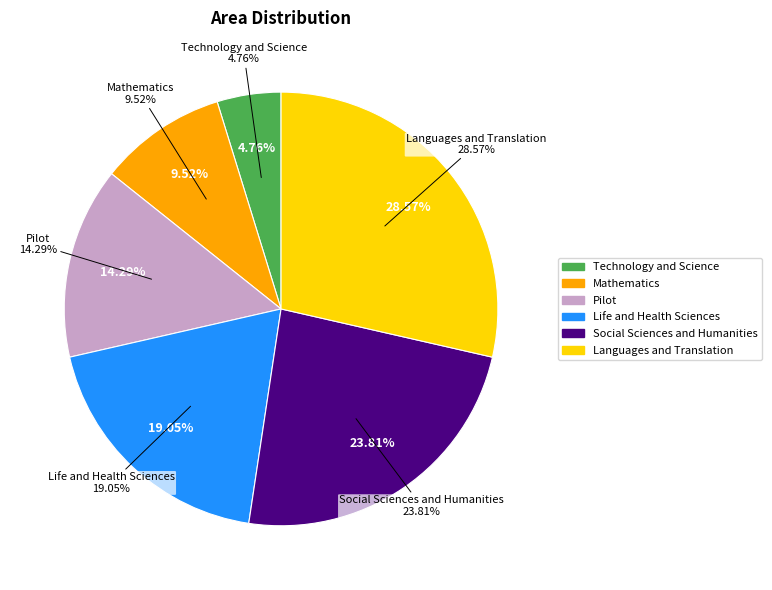

Rank the categories by value from lowest to highest.

Technology and Science, Mathematics, Pilot, Life and Health Sciences, Social Sciences and Humanities, Languages and Translation